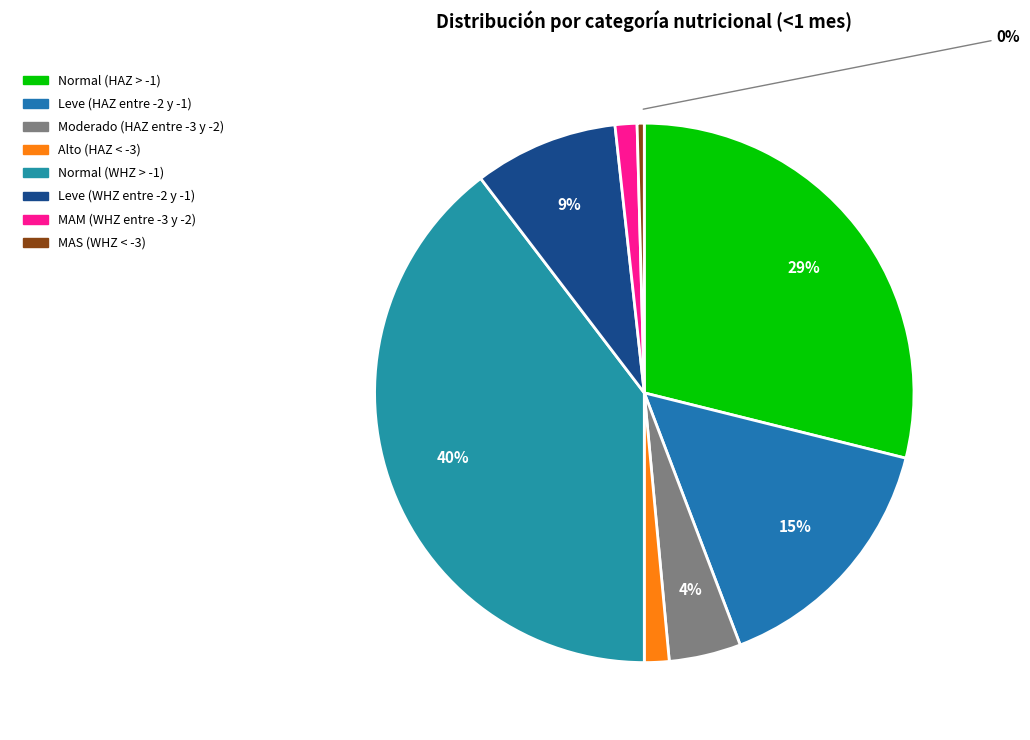

To the nearest percent, what is the difference between the largest and smallest slice percentages?

39%